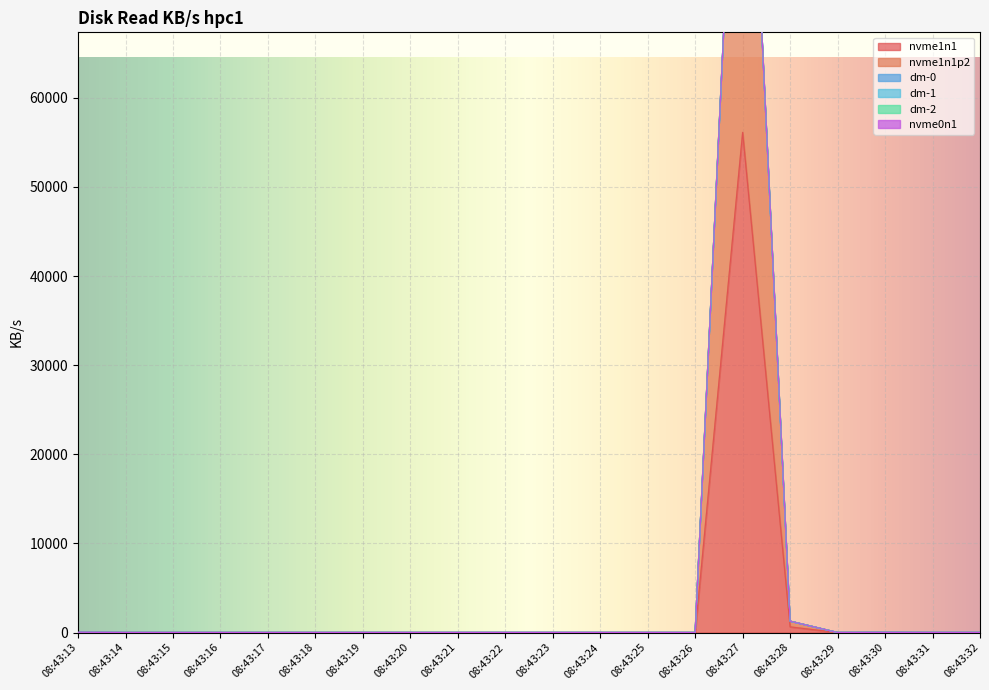

True or false: dm-2 and dm-0 intersect in this chart.

False